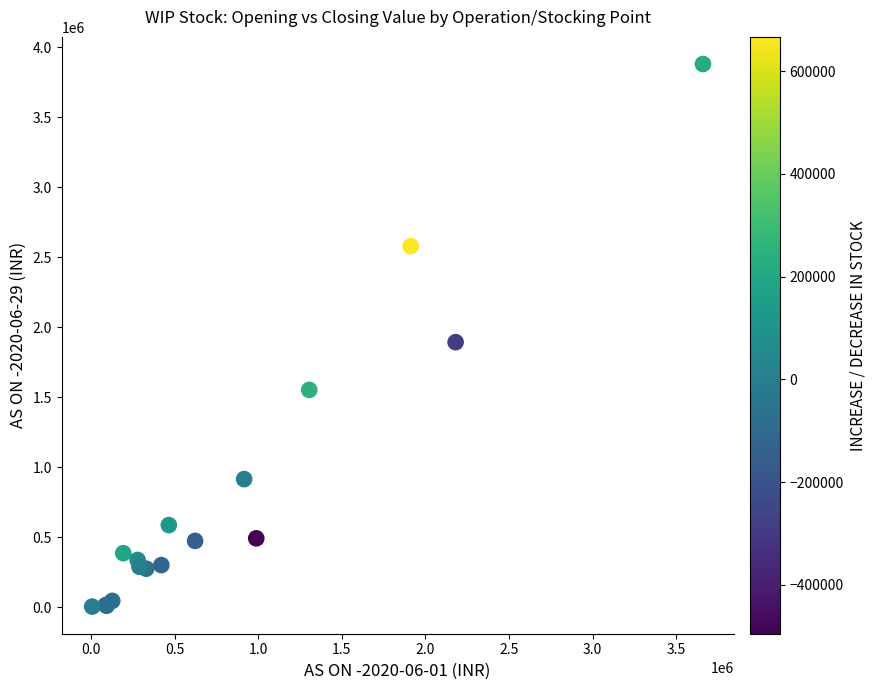

What Y value in the scatter plot is closest to 1941923?

1892807.2